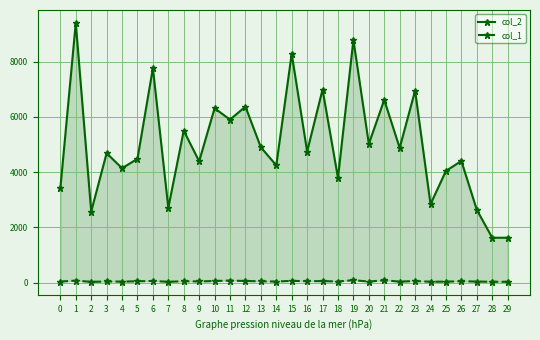

What is the difference between the maximum and minimum values in the col_2 series?

7784